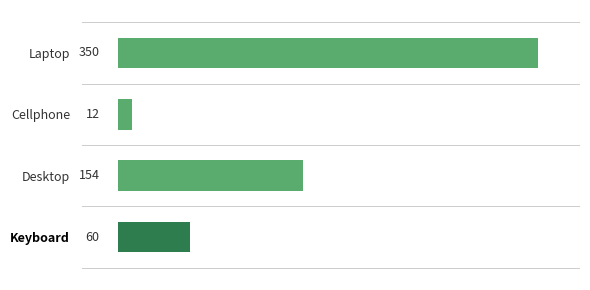

Count the values in the range 60 to 350.

3